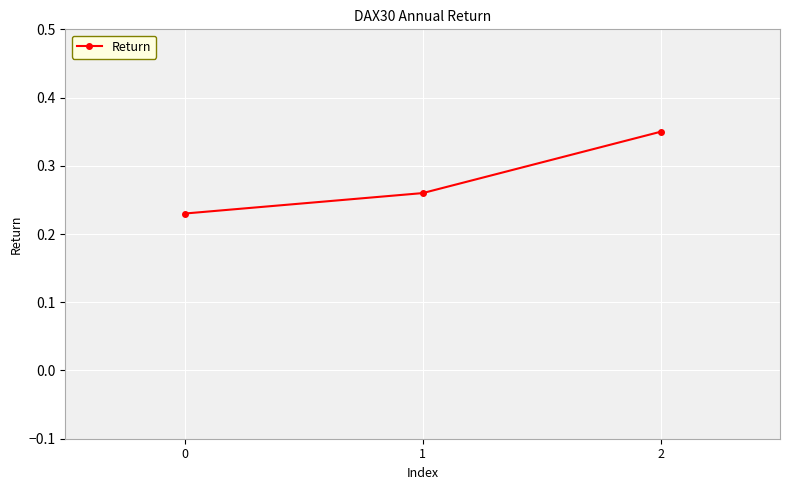

List the labels in order of value, smallest first.

0, 1, 2